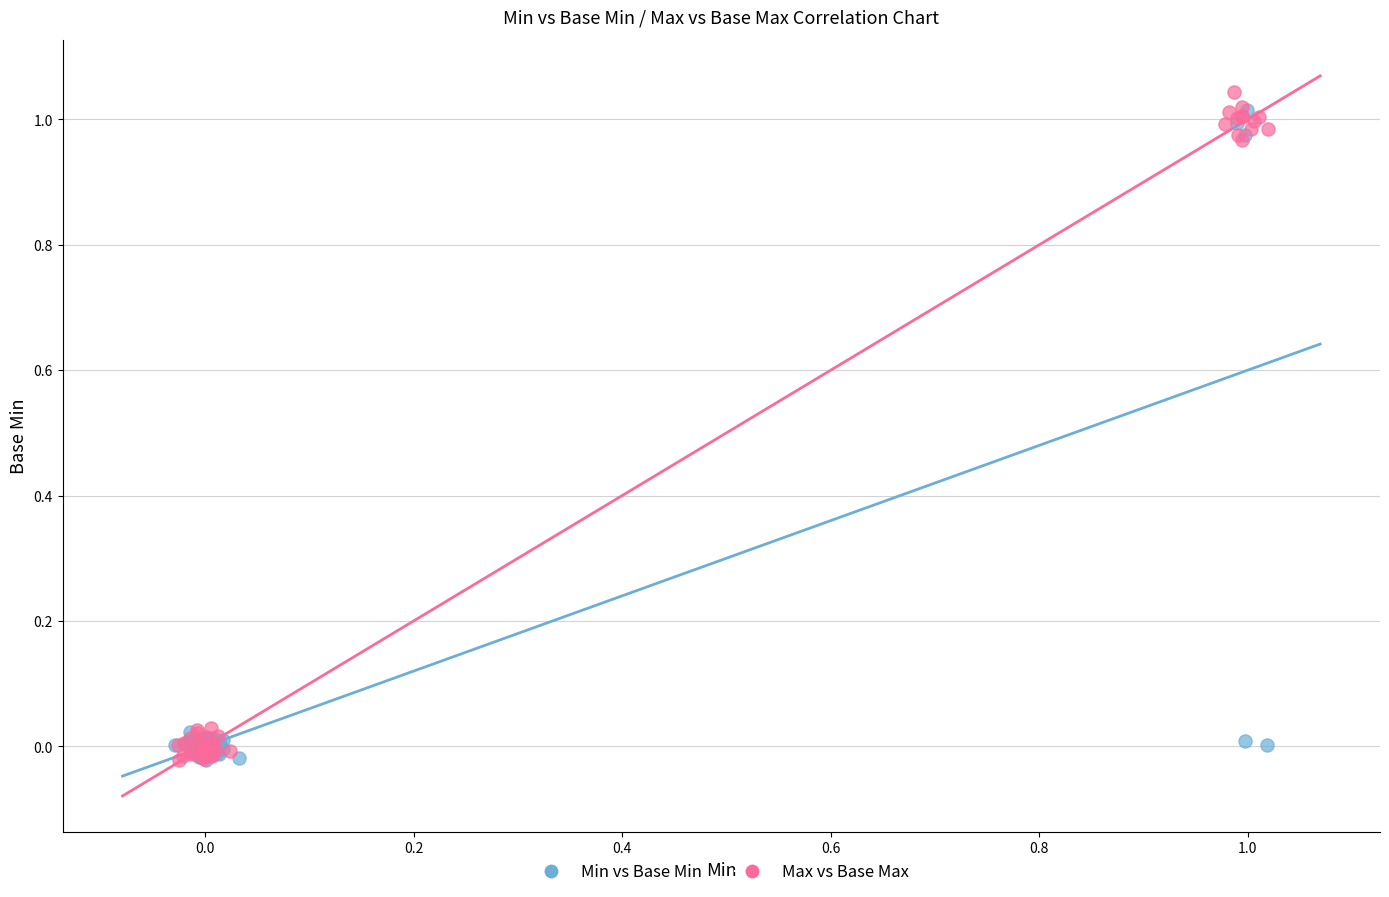

Which series has the largest Y range (max minus min)?

Max vs Base Max